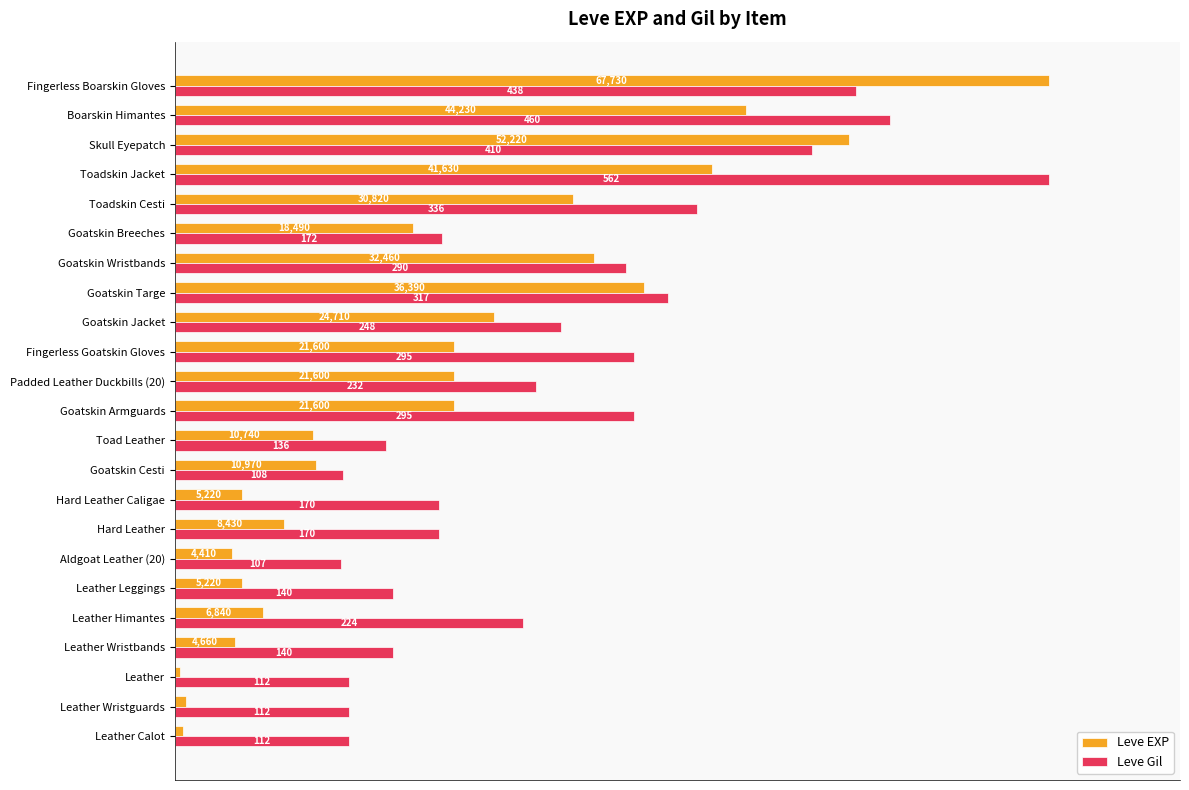

What are all the series names shown in the legend?

Leve EXP, Leve Gil